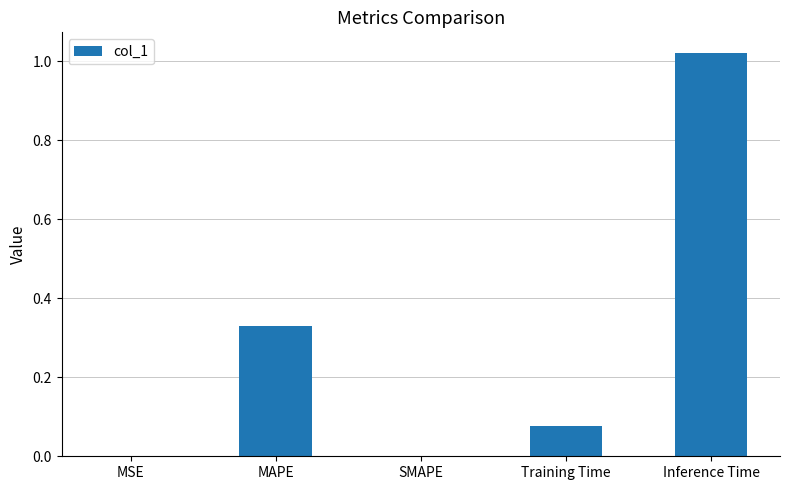

What is the sum of the values at Training Time and MAPE?

0.4